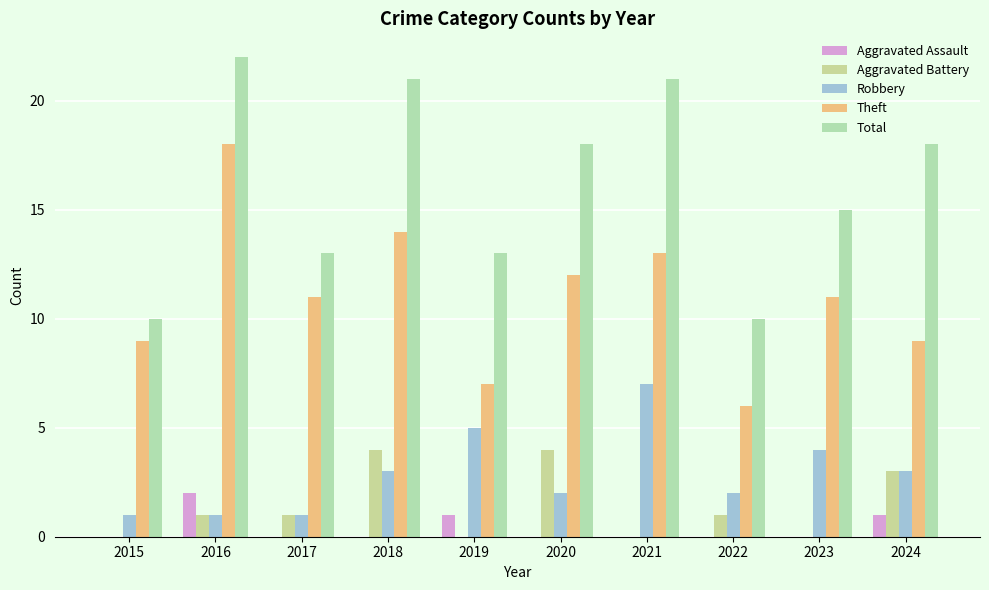

What are all the series names shown in the legend?

Aggravated Assault, Aggravated Battery, Robbery, Theft, Total